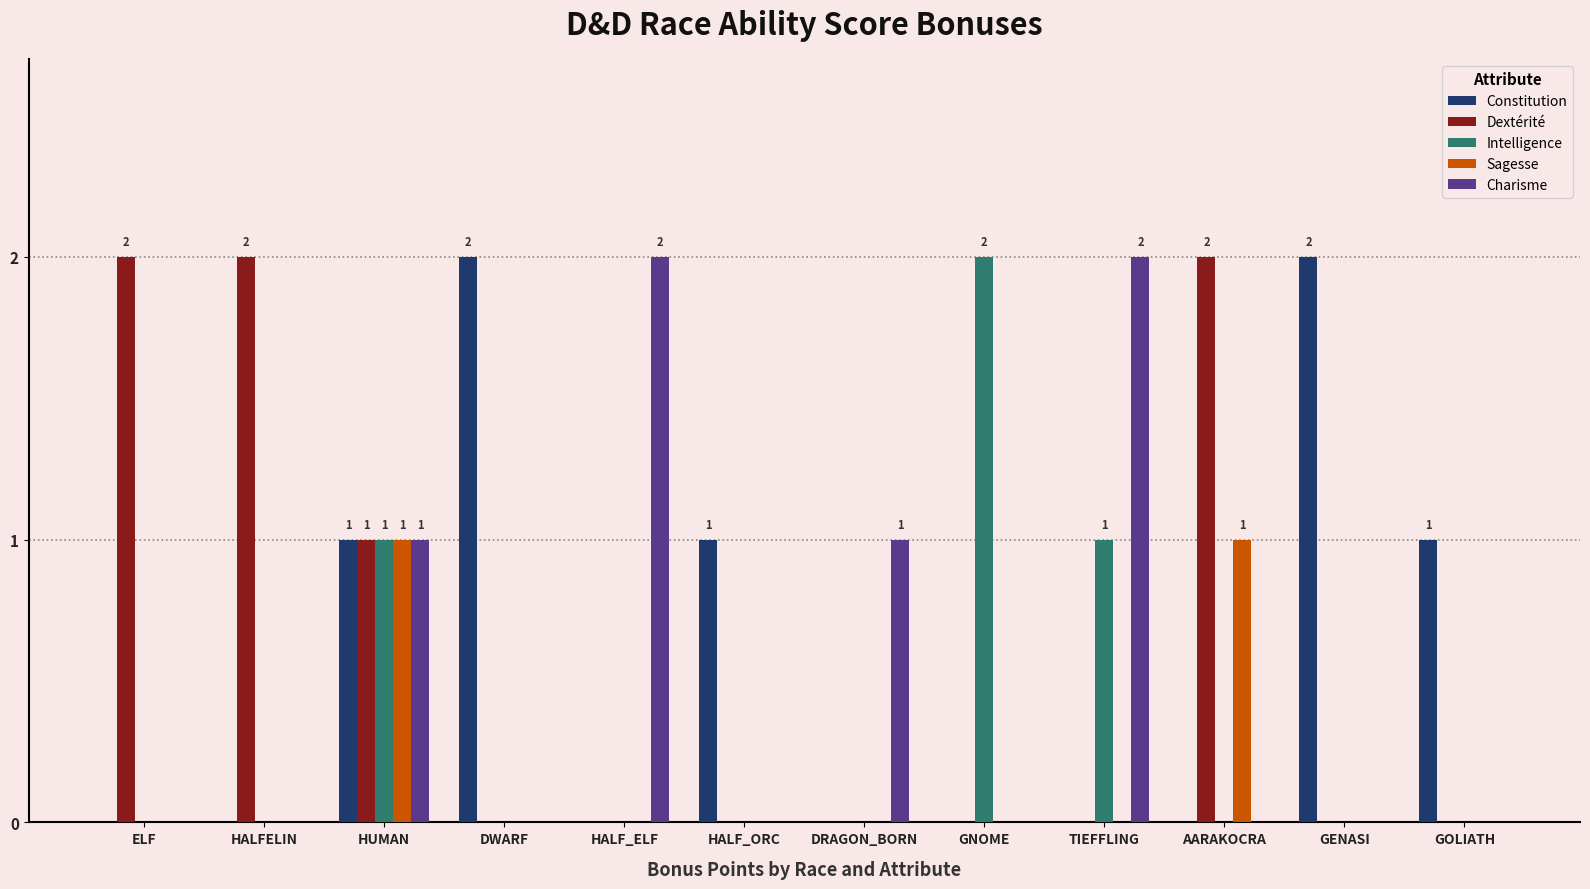

What is the total value across all series at ELF?

2